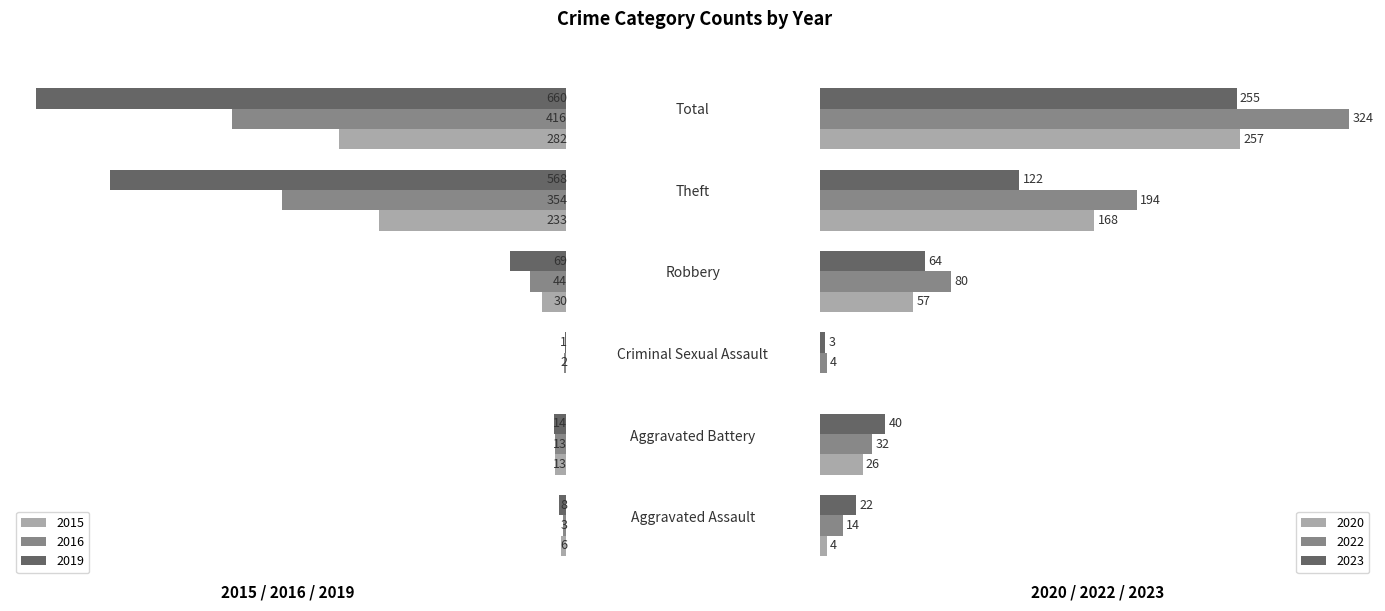

How many values in 2020 are above zero?

5